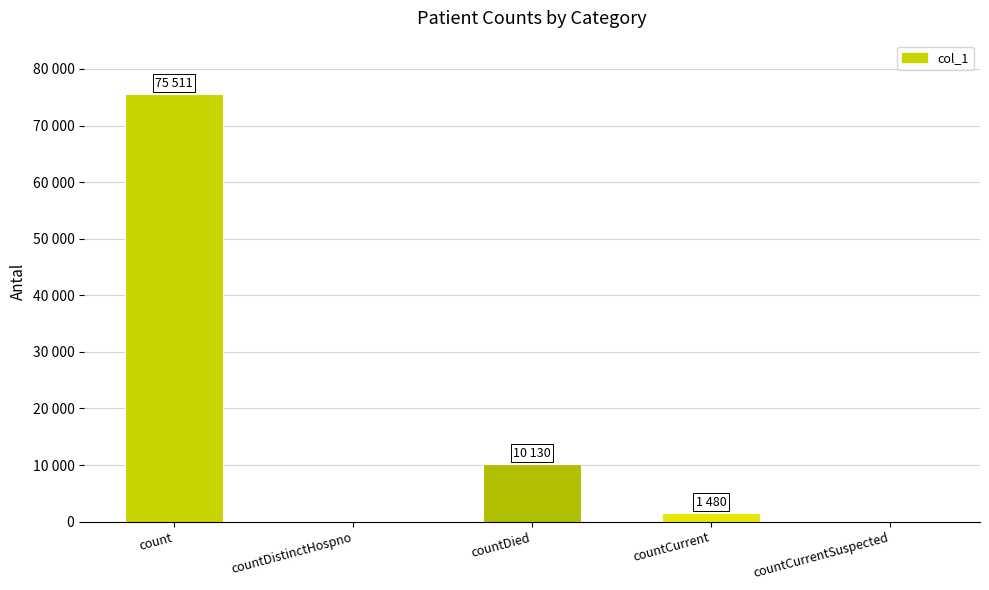

What is the sum of the values at countDistinctHospno and count?

75511